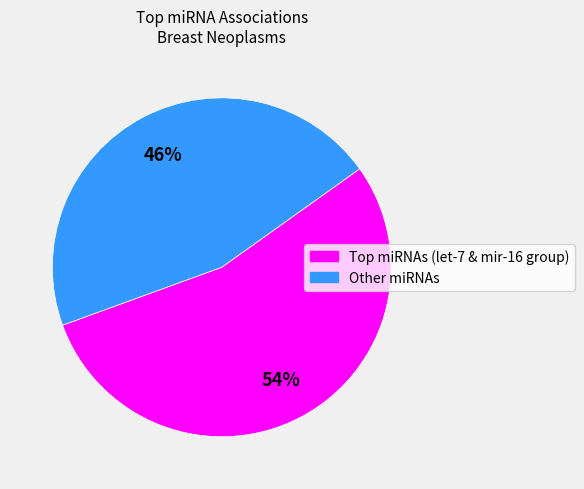

To the nearest percent, what is the average slice percentage?

50%